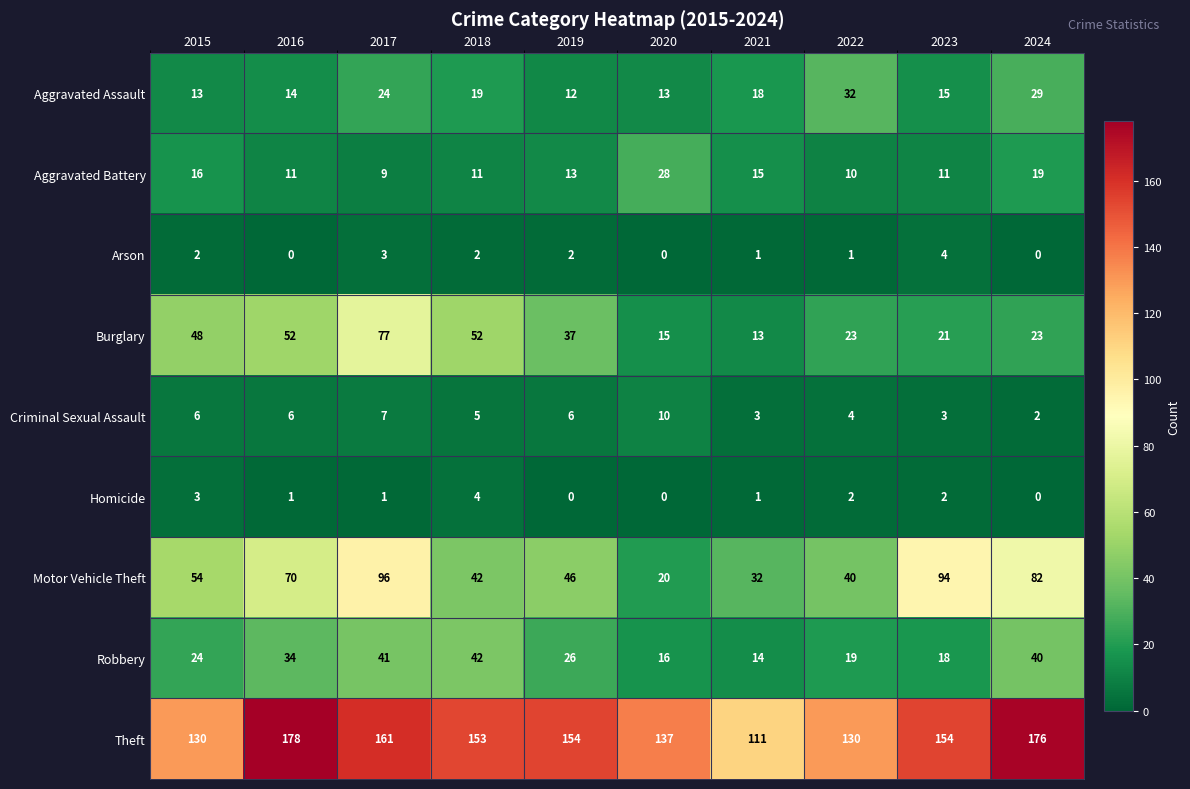

At which label does Robbery reach its peak?

2018